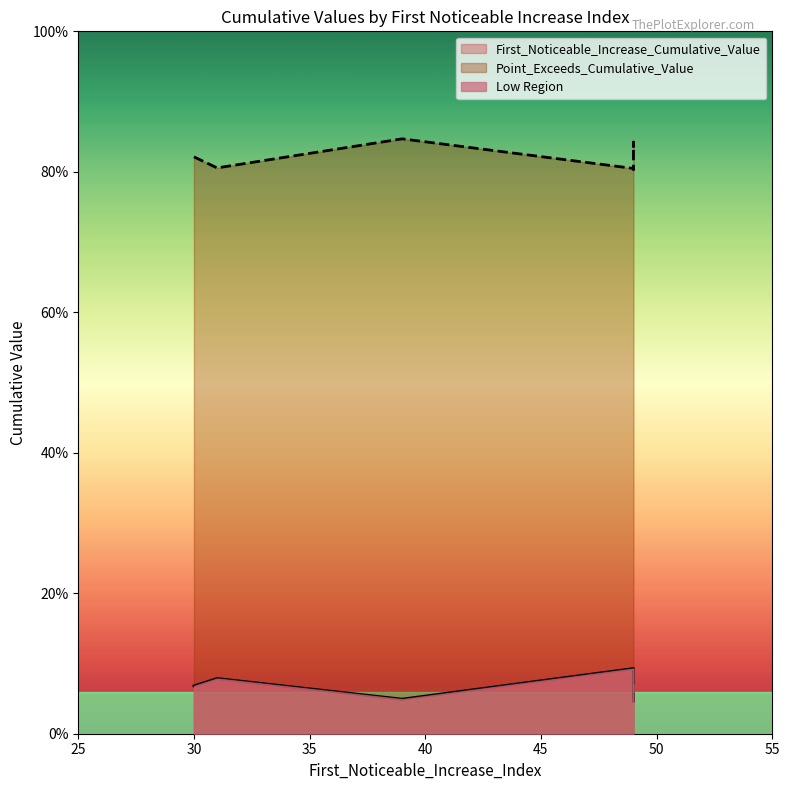

Which series has the largest total across all categories?

Point_Exceeds_Cumulative_Value